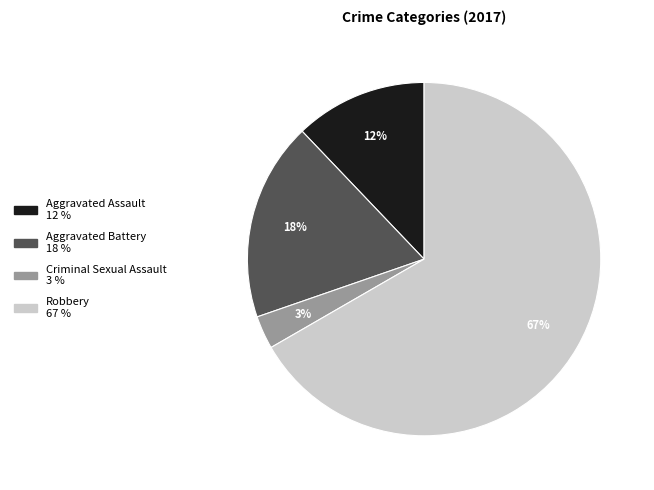

Which has a higher value, Robbery or Criminal Sexual Assault?

Robbery